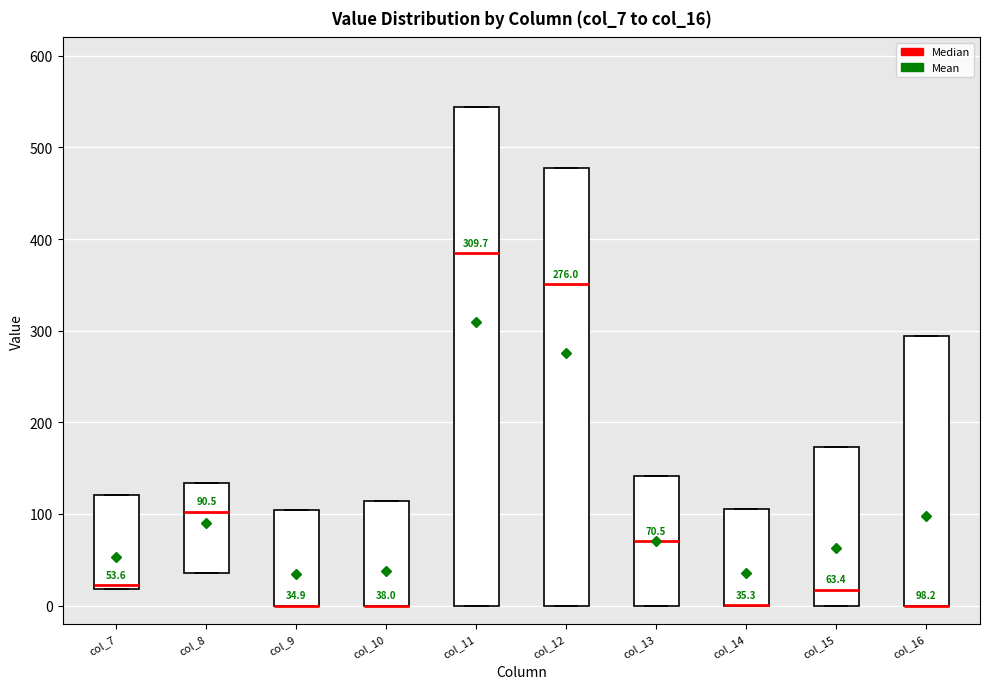

Which box is the tallest, from its lower edge to its upper edge?

col_11